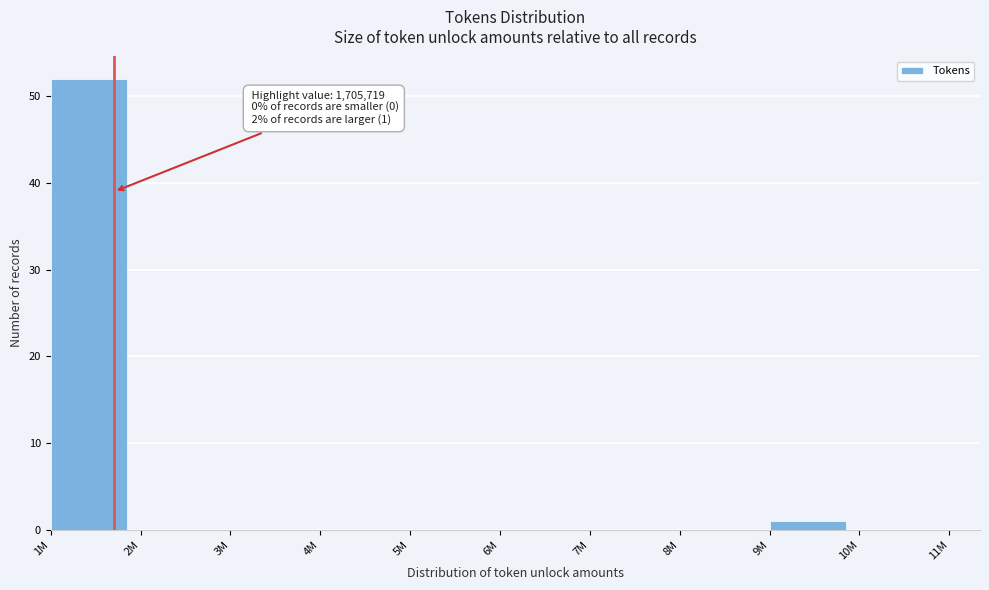

Reading left to right, list all the values displayed in this chart.

1M=52	2M=0	3M=0	4M=0	5M=0	6M=0	7M=0	8M=0	9M=1	10M=0